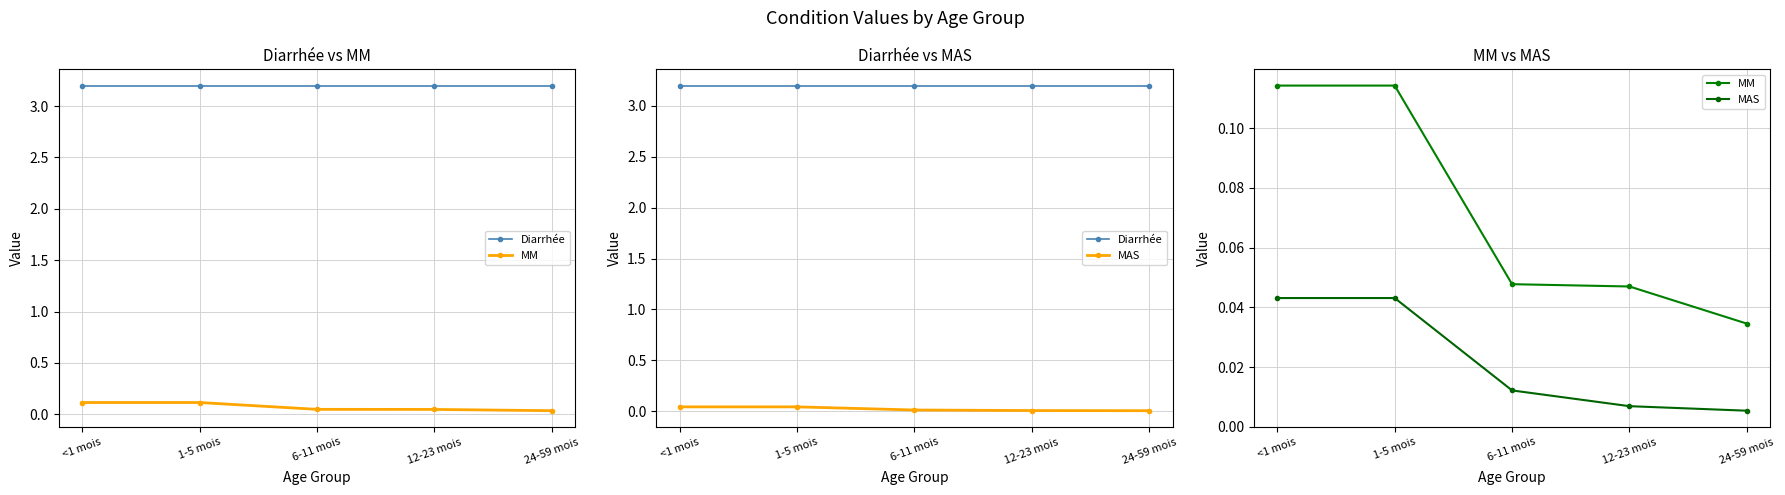

Reading left to right, extract all data points from this chart.

Diarrhée: 3.2	3.2	3.2	3.2	3.2
MM: 0.1	0.1	0.0	0.0	0.0
MAS: 0.0	0.0	0.0	0.0	0.0